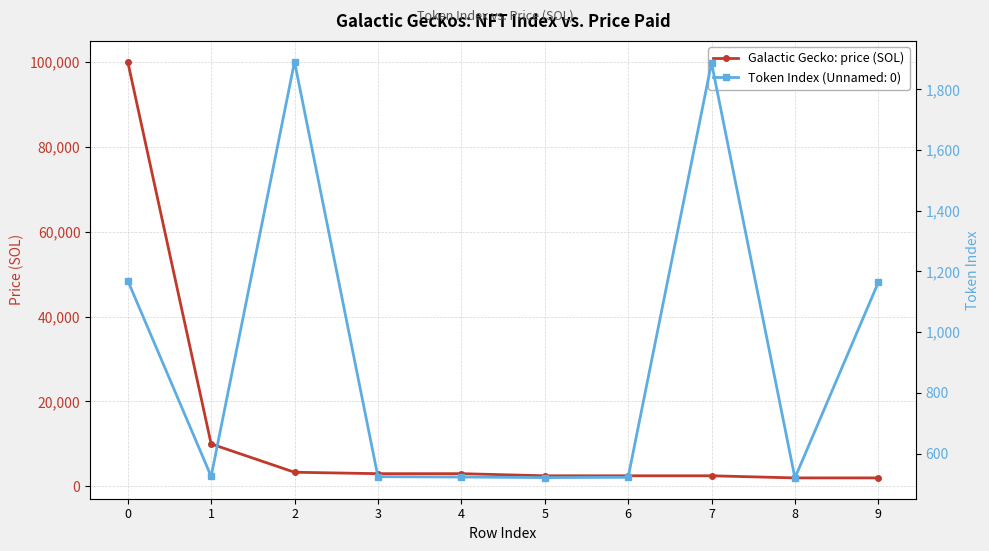

Is it true that the value at 7 is 2500?

True